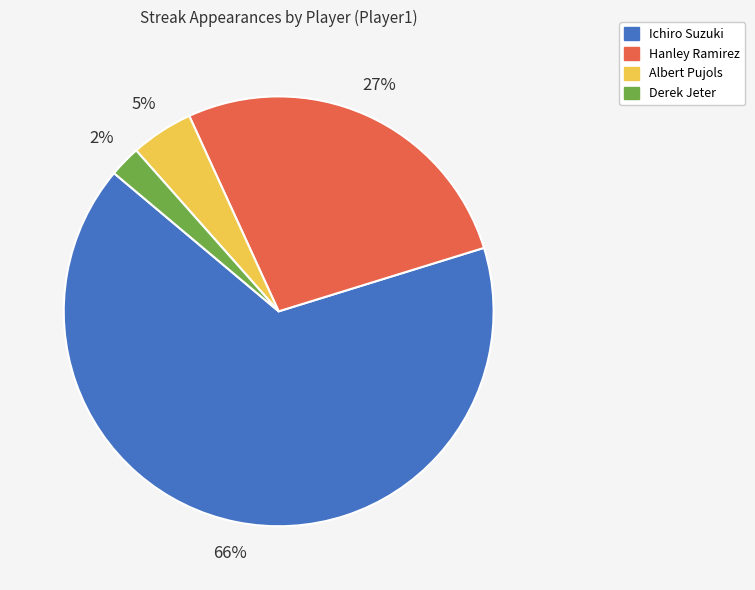

To the nearest percent, what is the average slice percentage?

25%